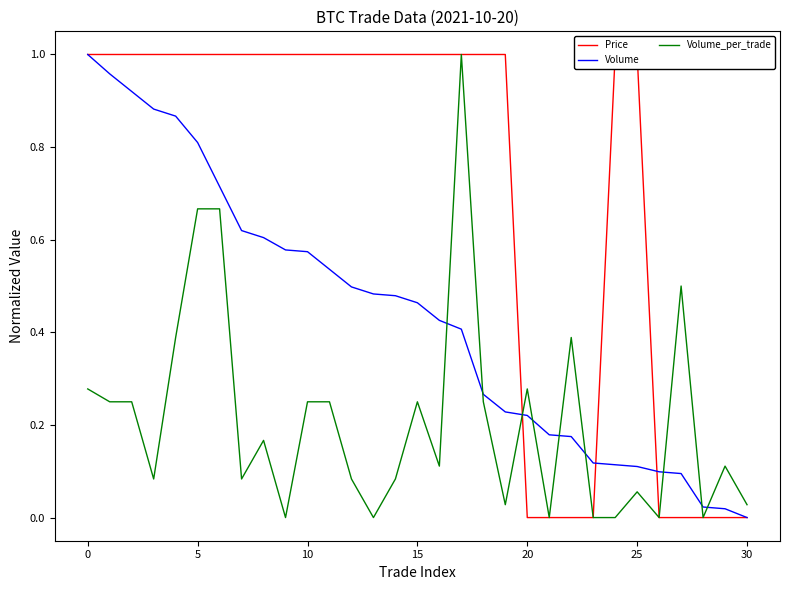

True or false: Price has more than 1 interior local peaks.

False